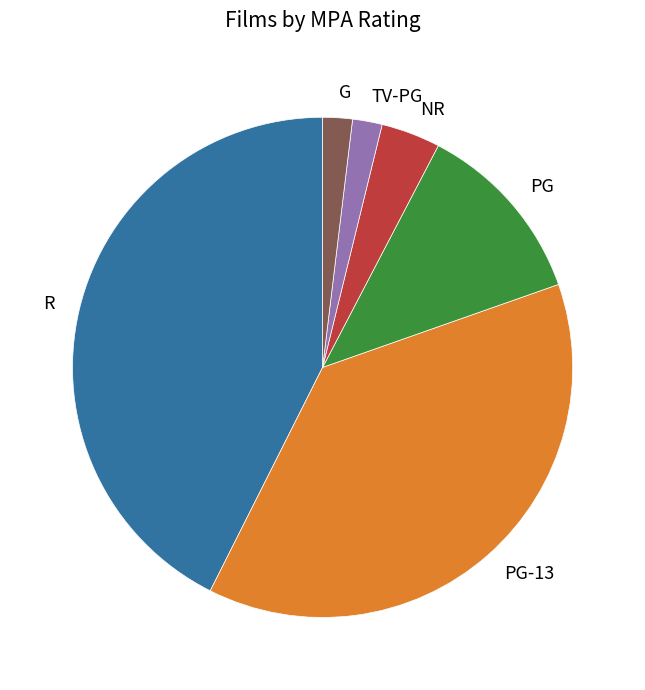

What is the ratio of the value at TV-PG to the value at NR?

0.5